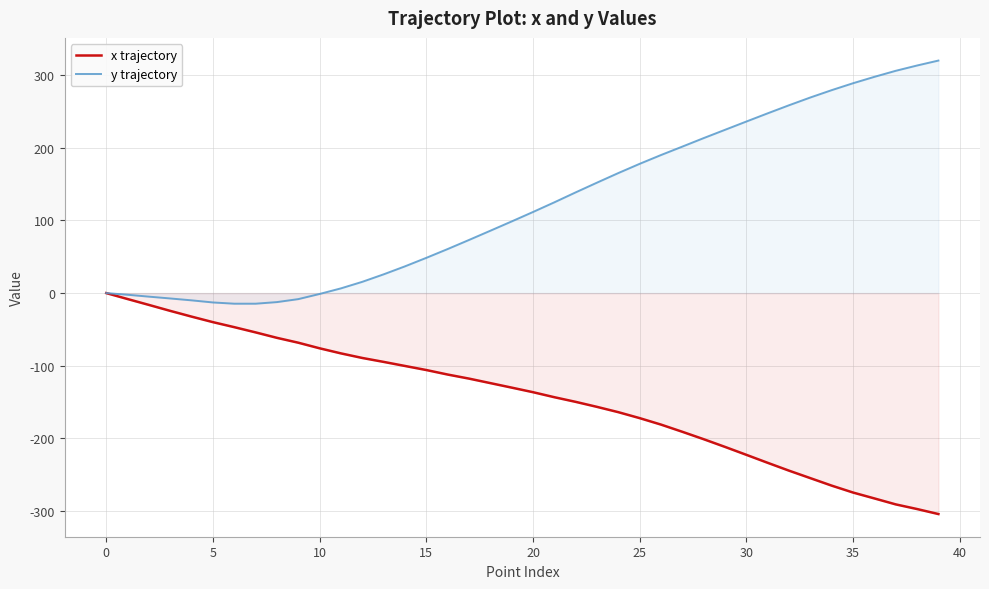

How many lines are shown in the chart?

2